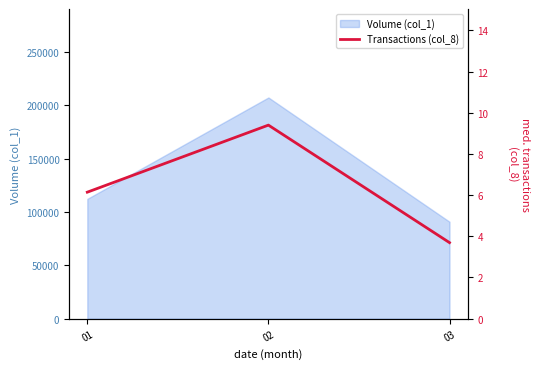

Rank the categories by value from highest to lowest.

02, 01, 03